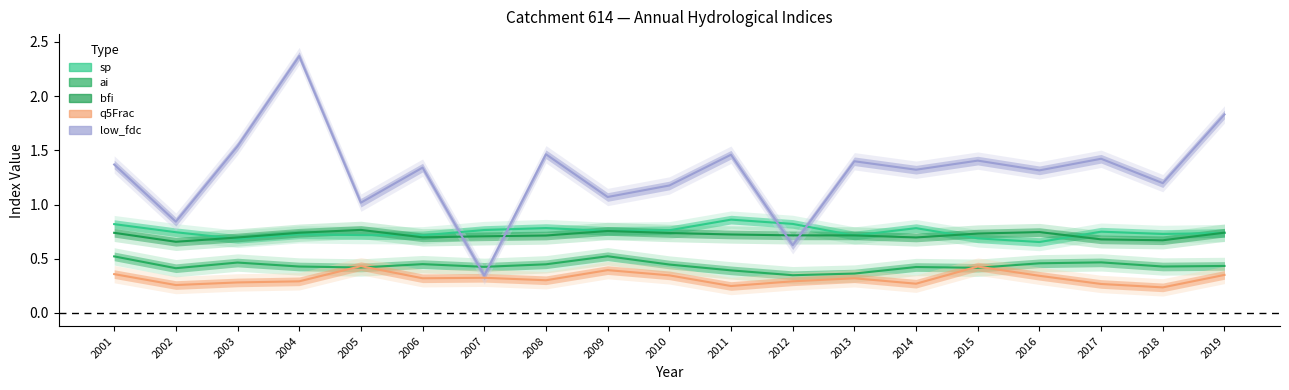

Between which two adjacent categories do bfi and low_fdc first intersect?

2006 and 2007